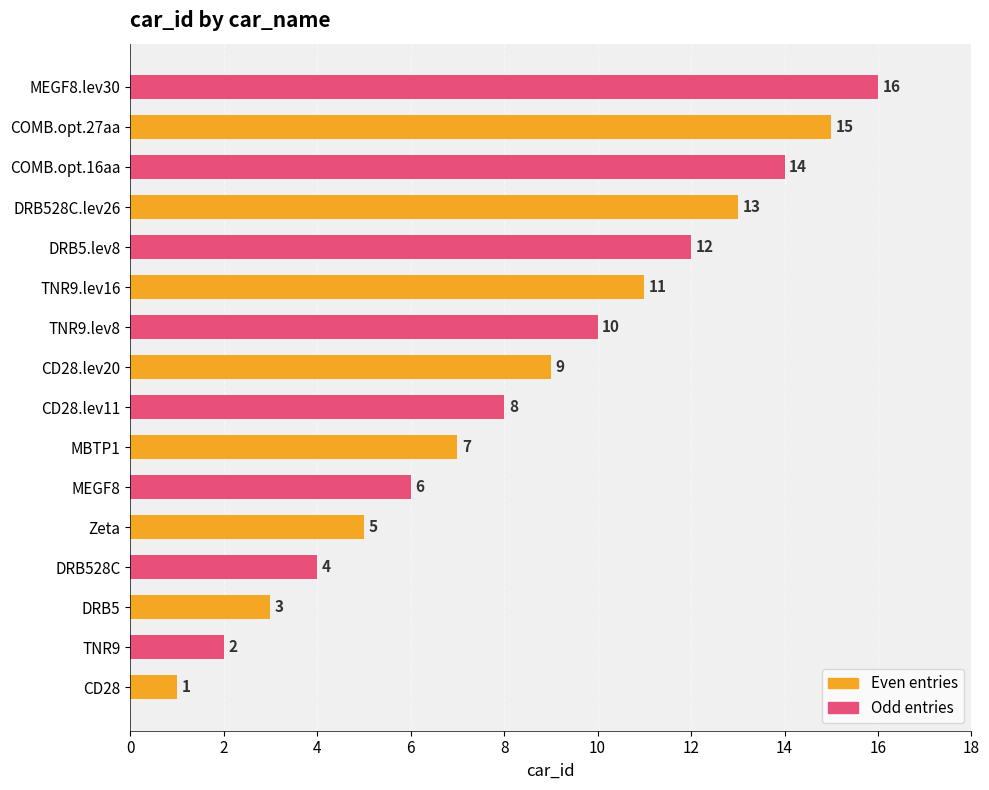

What is the sum of all values?

136